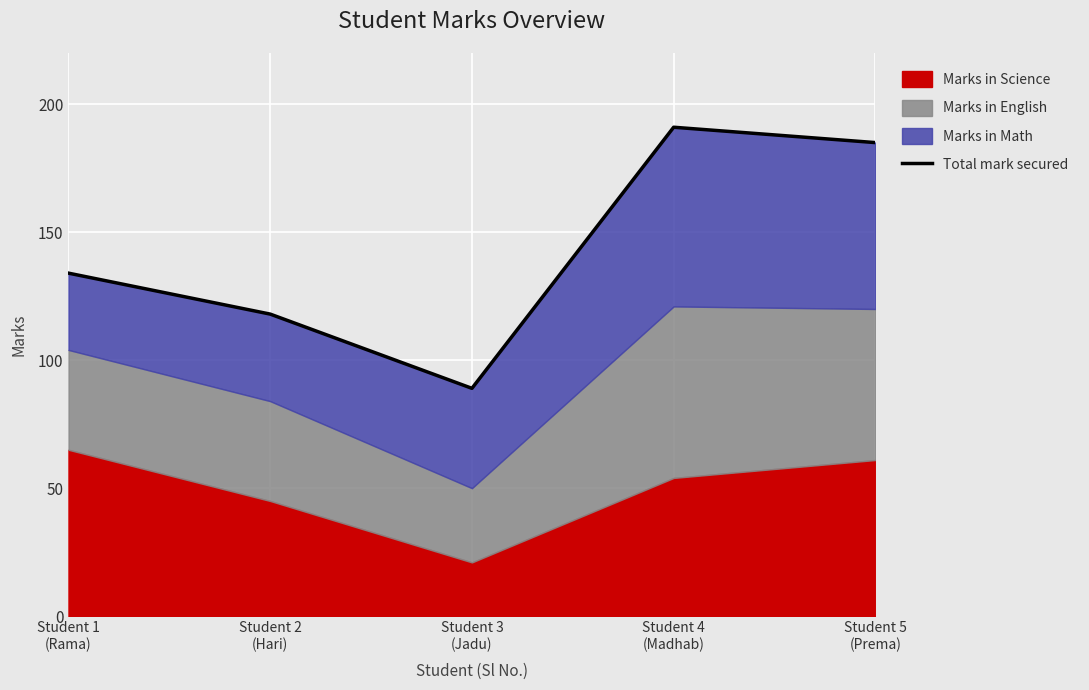

What position from the right is Student 5
(Prema)?

1